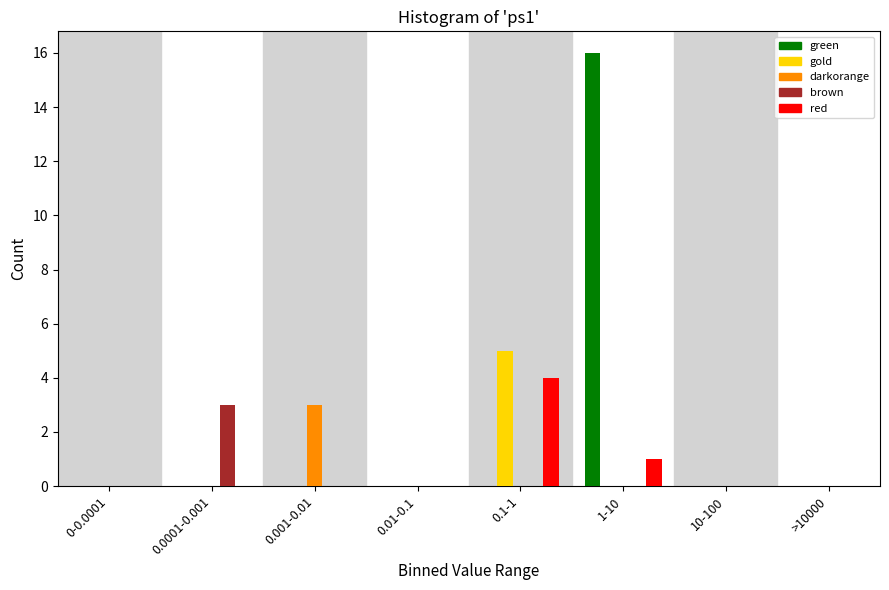

Is it true that green equals -8 at 0.1-1?

False